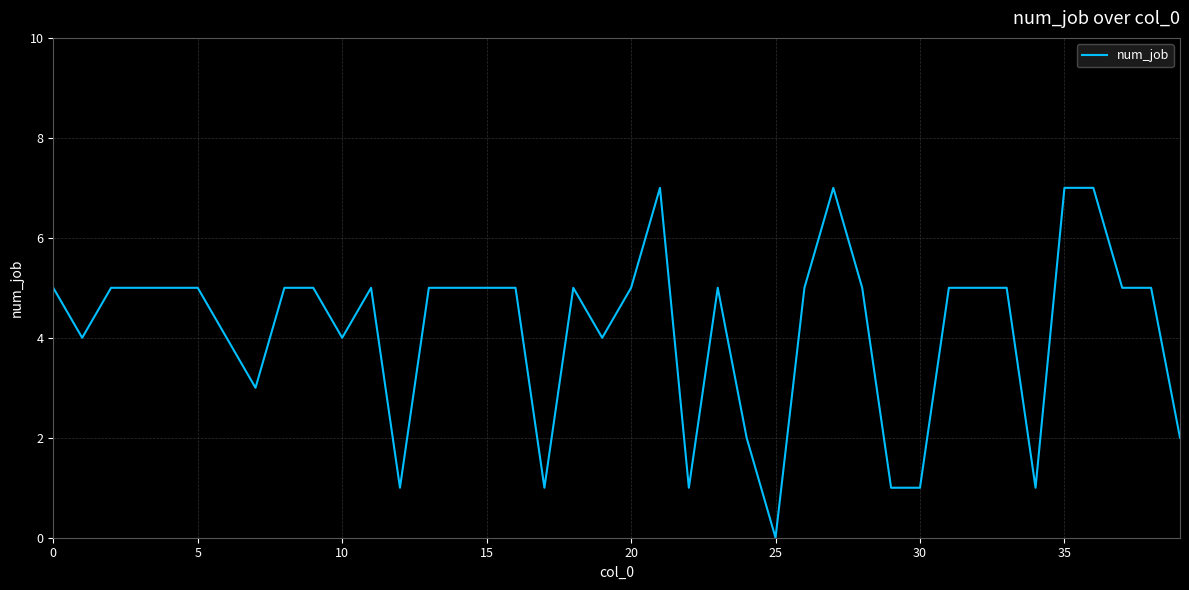

What is the greatest value displayed?

7